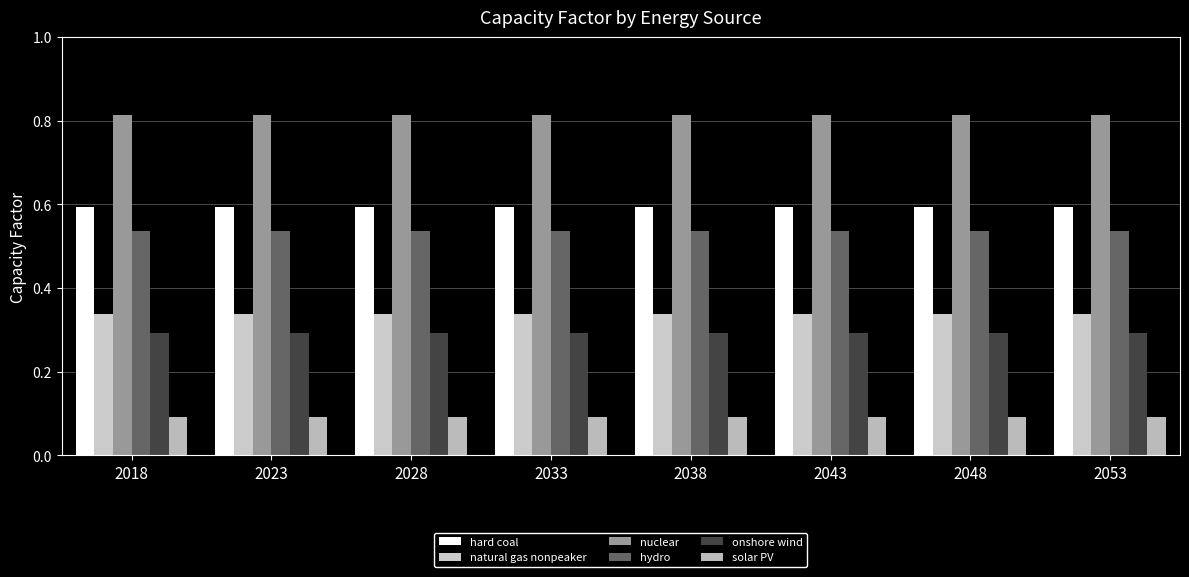

What is the total value across all series at 2028?

2.7